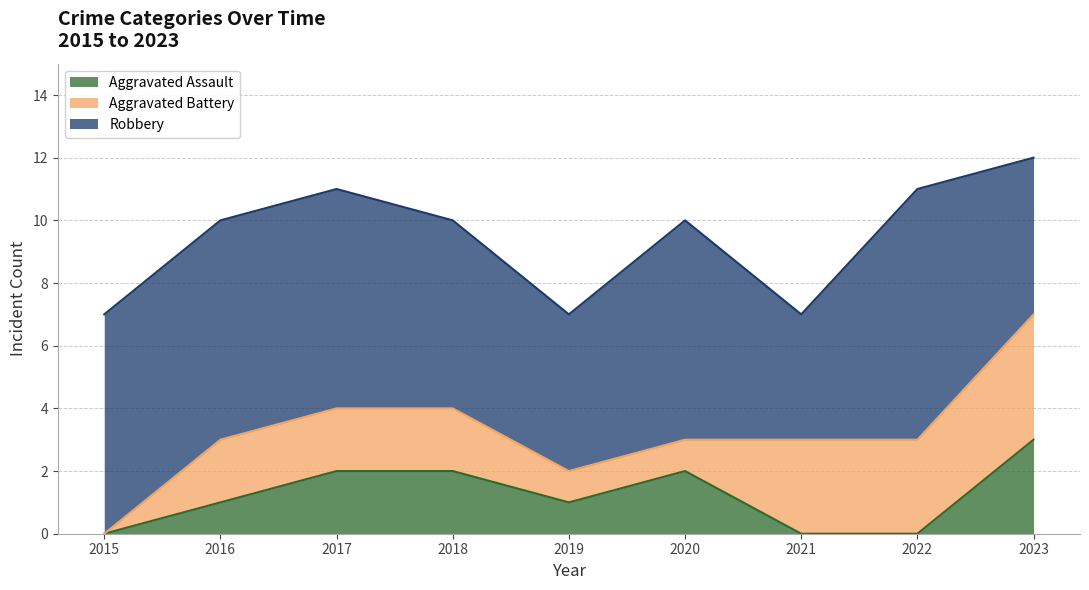

Which series changed the most between 2021 and 2023?

Aggravated Assault